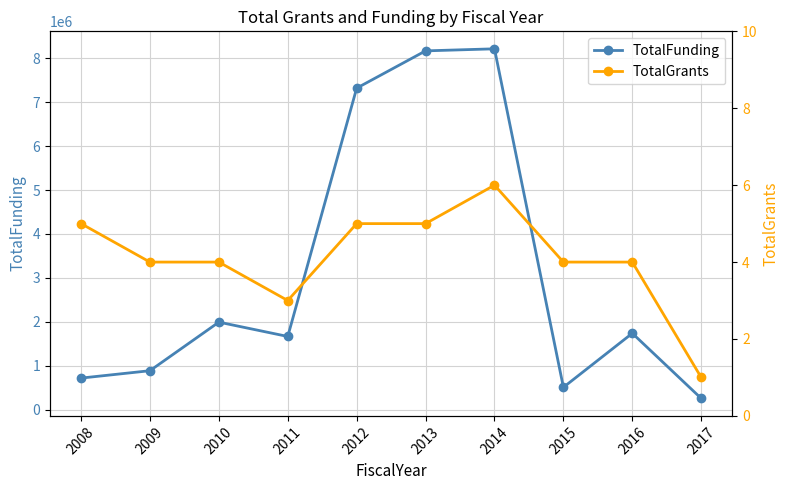

Which has a higher value, 2011 or 2017?

2011